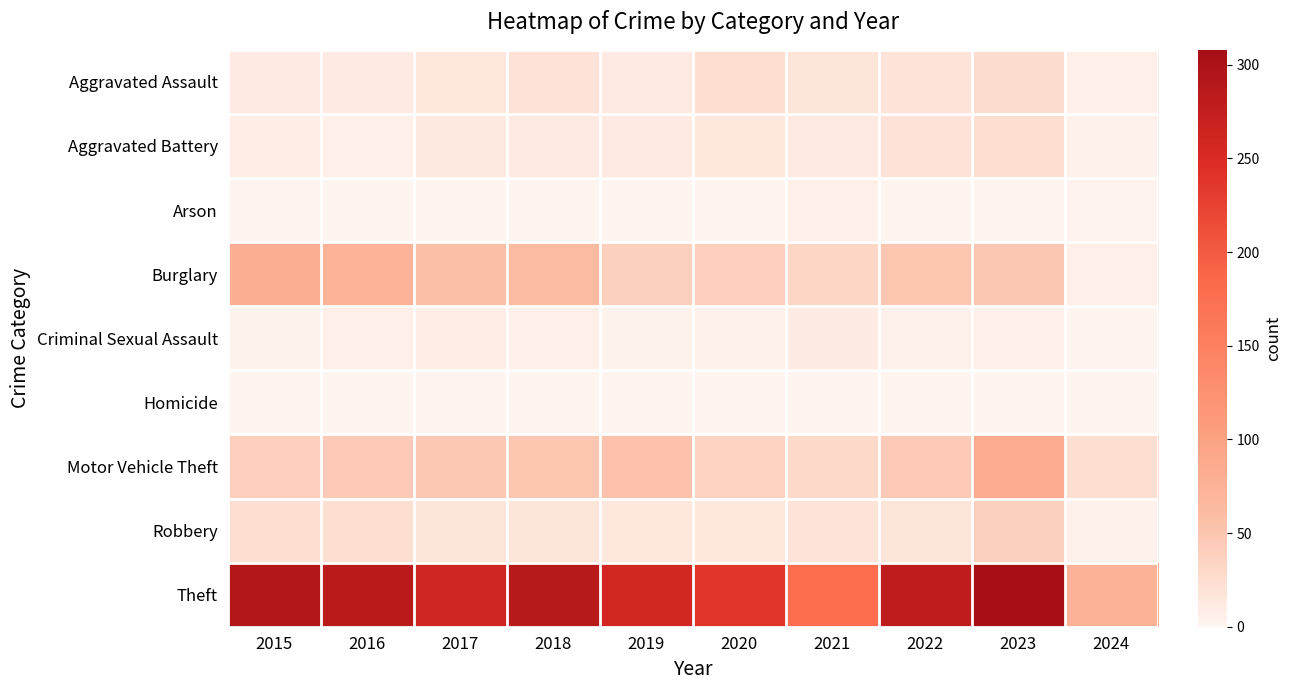

Which series has the largest range (max minus min)?

Theft